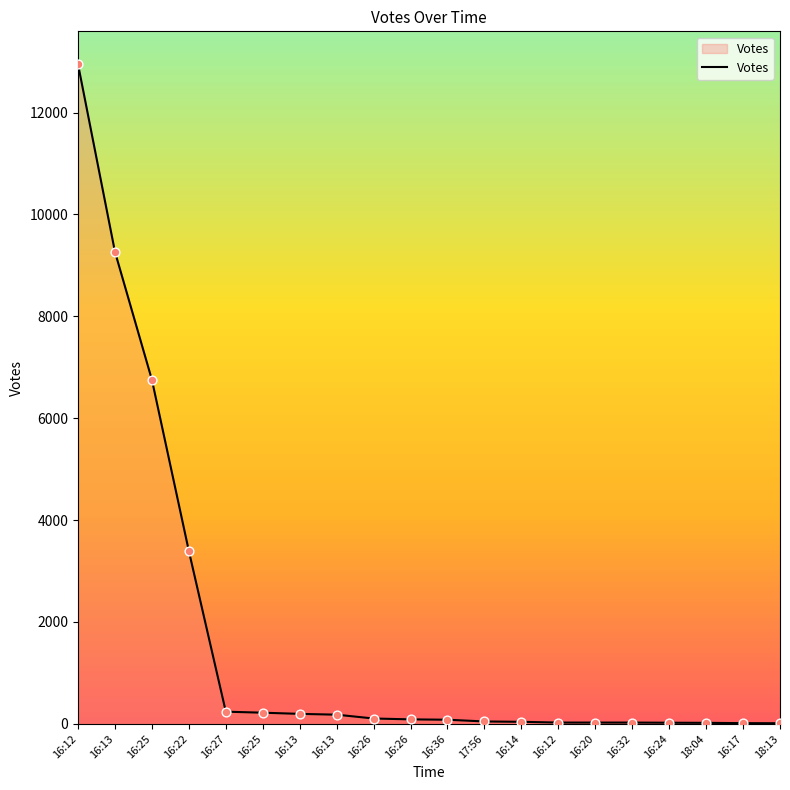

Which has a higher value, 17:56 or 16:17?

17:56